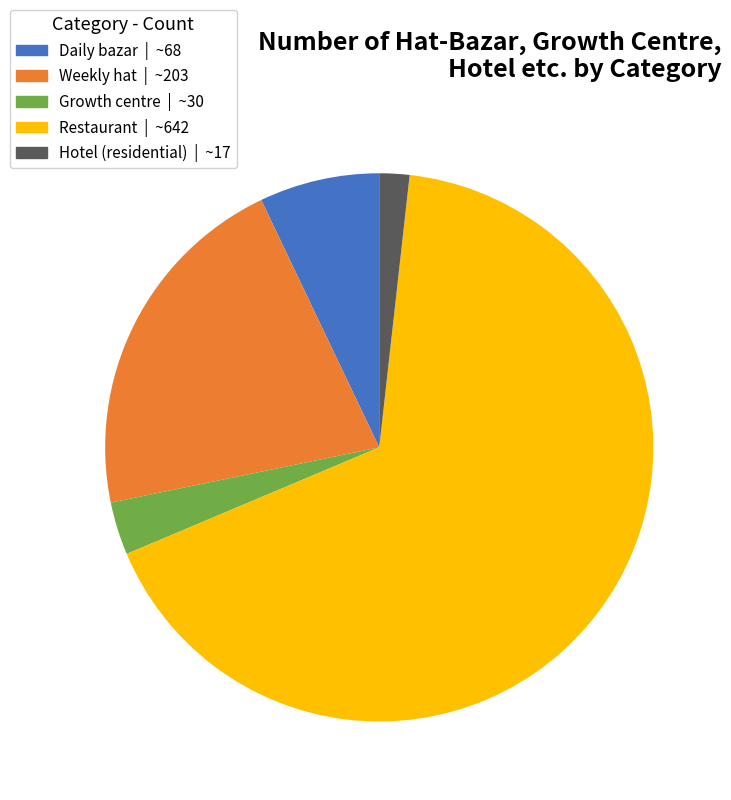

Count the number of slices in the pie.

5